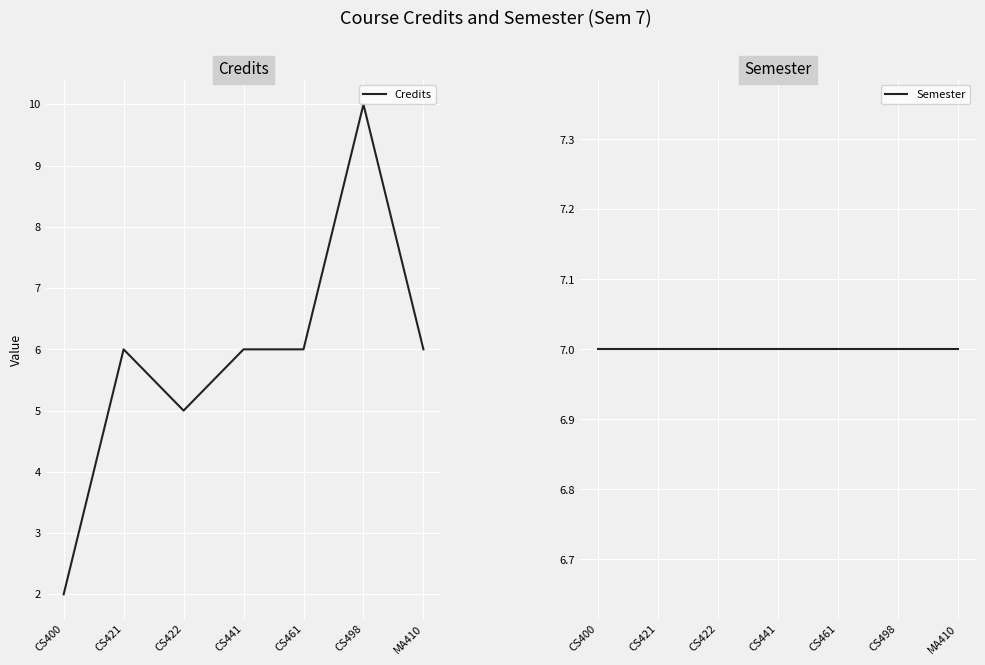

What position from the right is CS498?

2